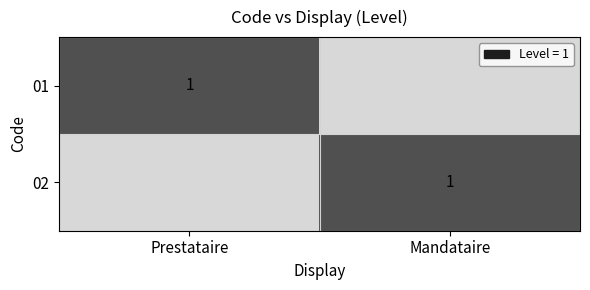

The value of 01 at Prestataire is 1. True or false?

True